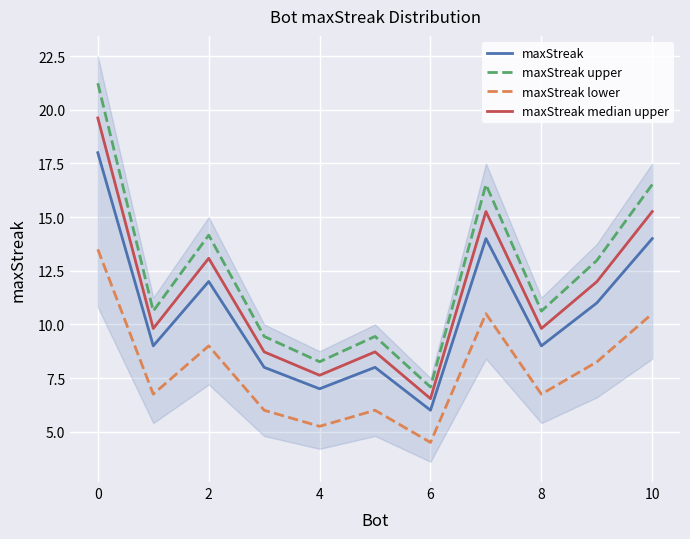

True or false: maxStreak has a value of 11.9 at 4.

False